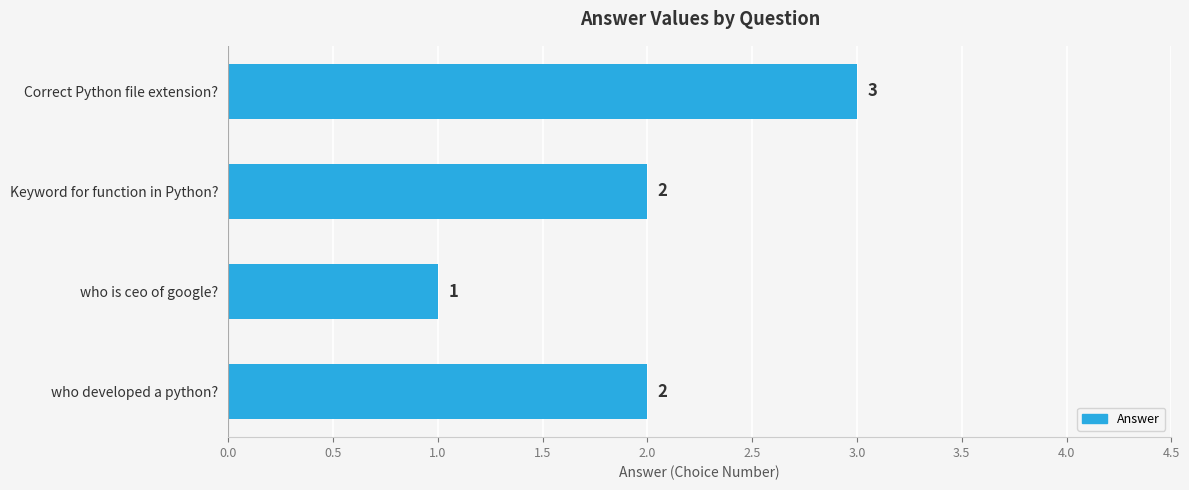

At which category does the chart reach its minimum across all series?

who is ceo of google?